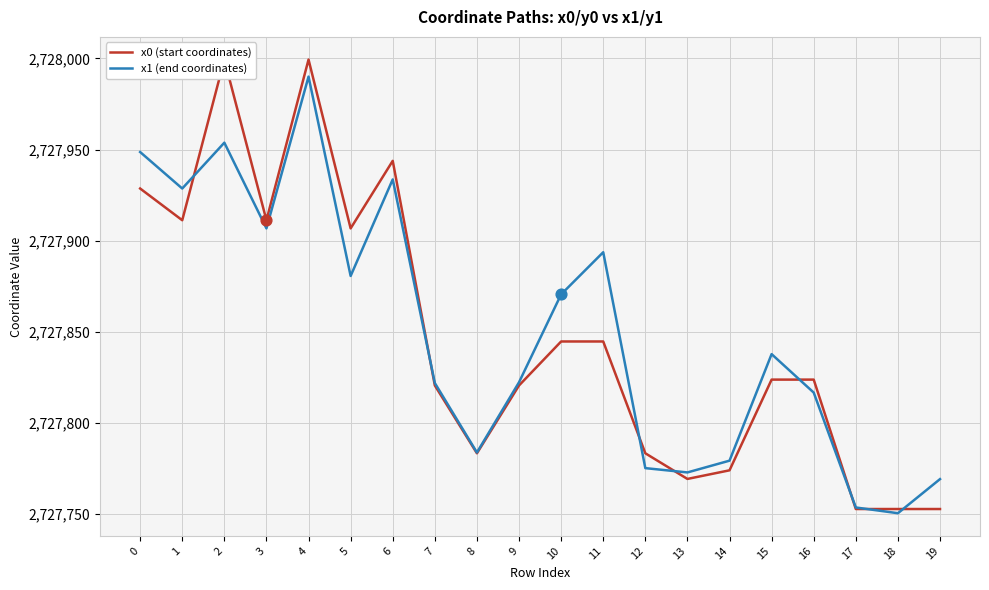

At how many categories does at least one series exceed 2727918?

5